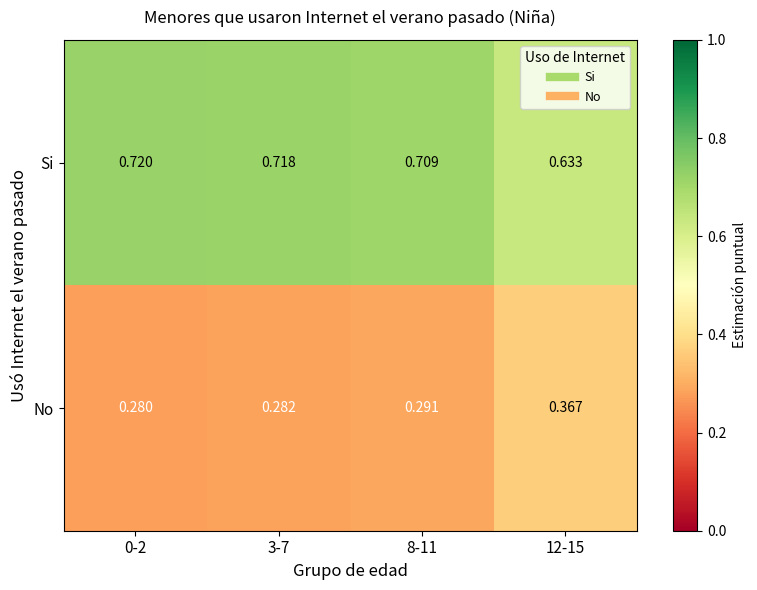

Is the value of No at 8-11 greater than the value of Si at 3-7?

No